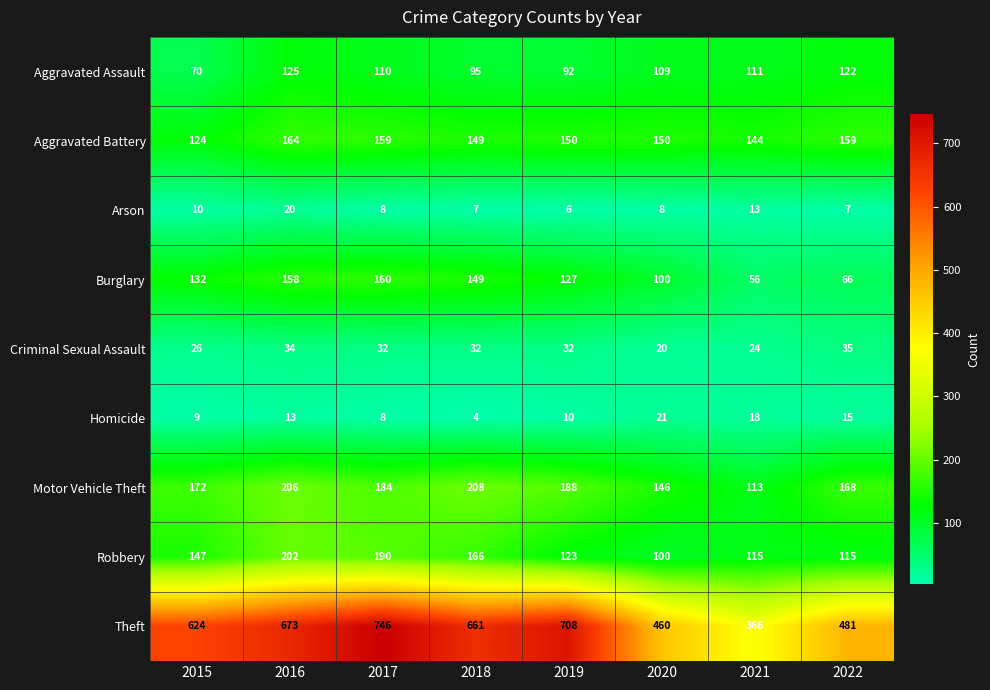

At which category is the sum across all series the highest?

2017